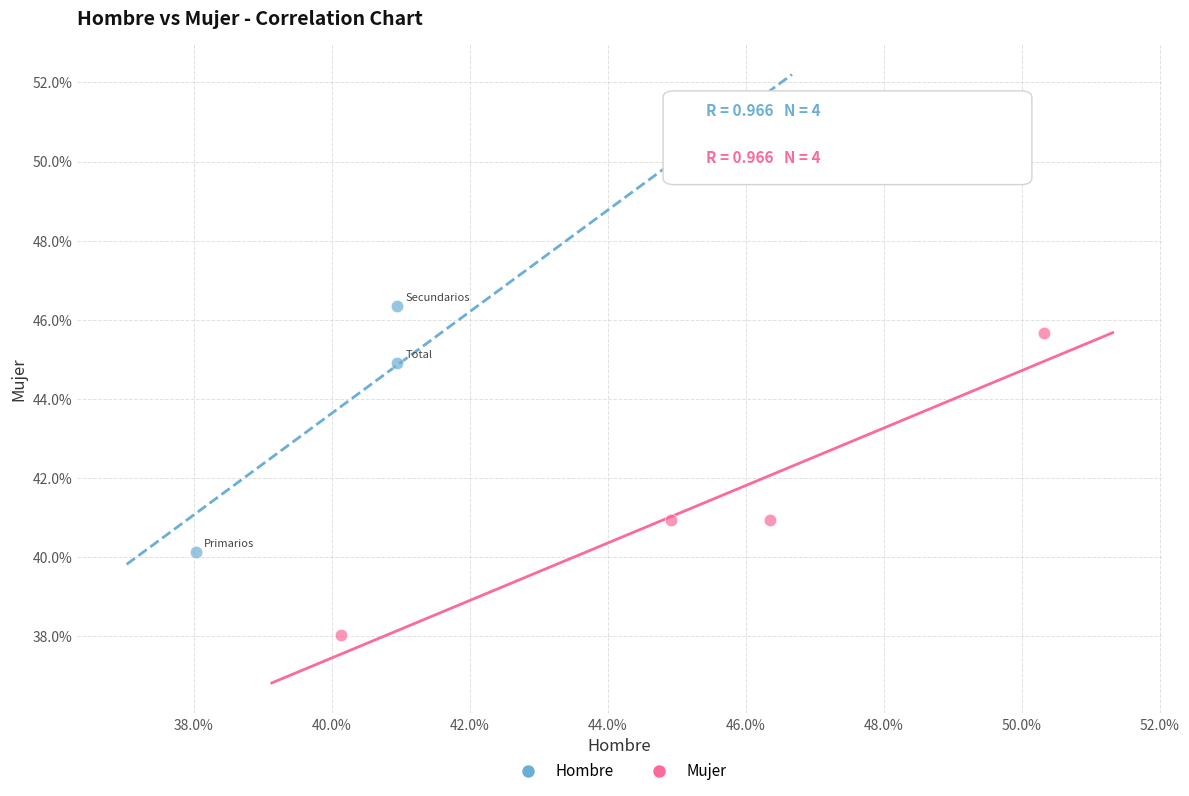

What are all the series names shown in the legend?

Hombre, Mujer